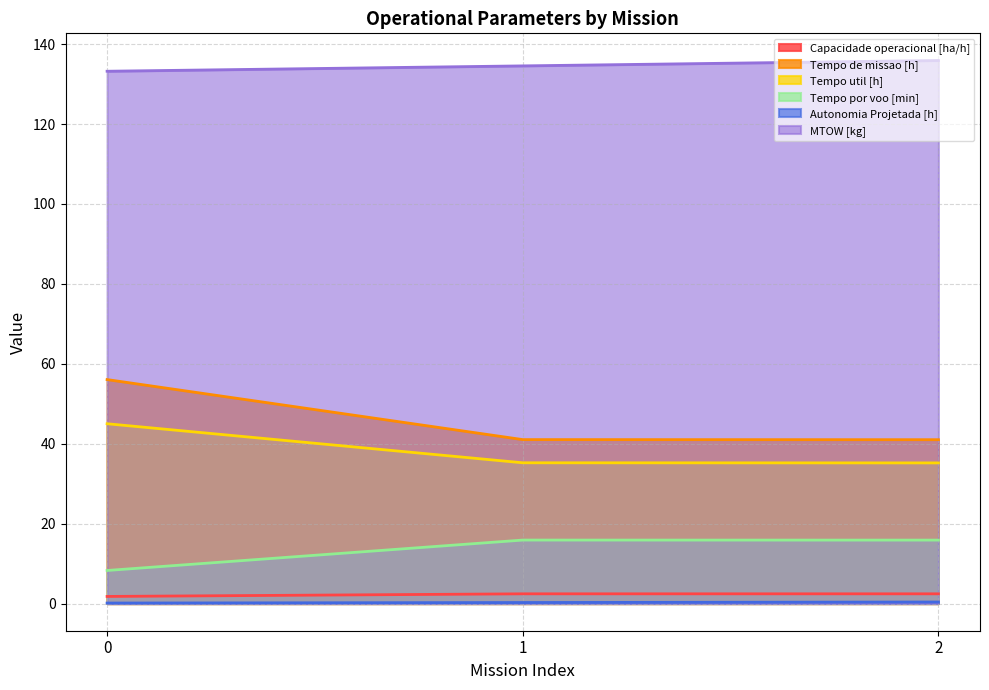

True or false: Tempo por voo [min] has a value of 15.9 at 2.

True